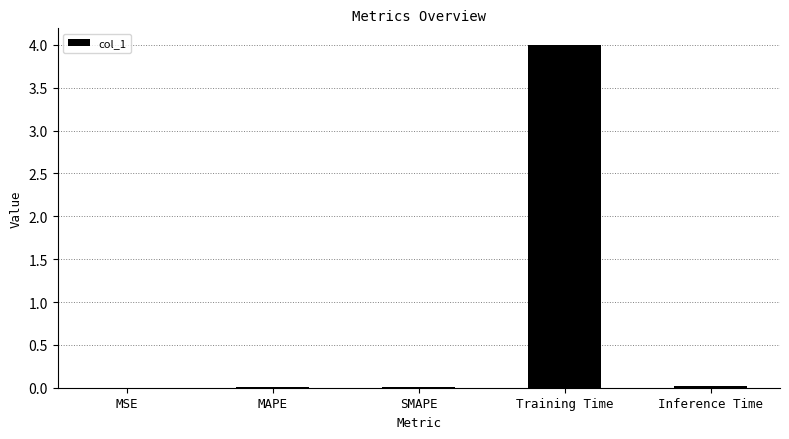

Is it true that the value at MAPE is 0.0?

True